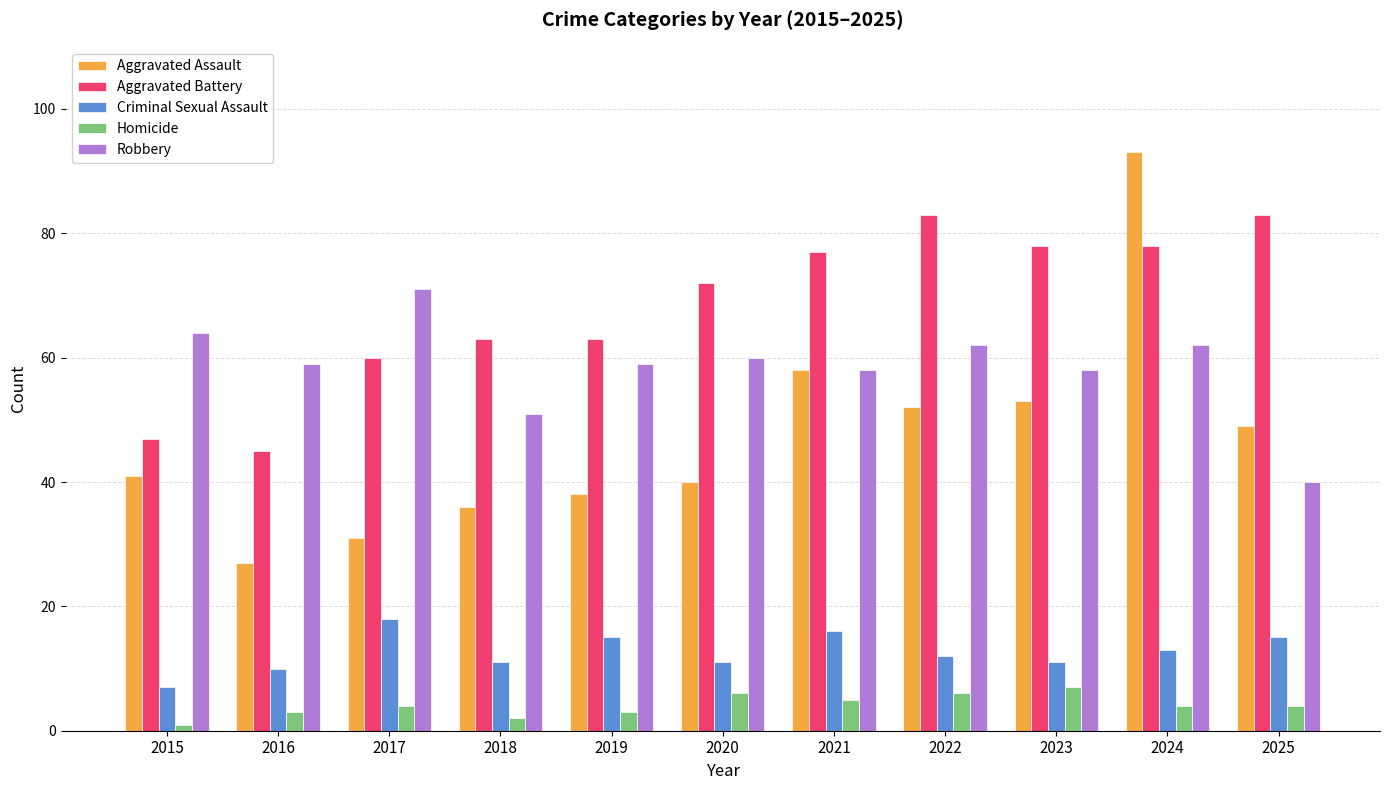

True or false: Homicide has a value of 2 at 2022.

False